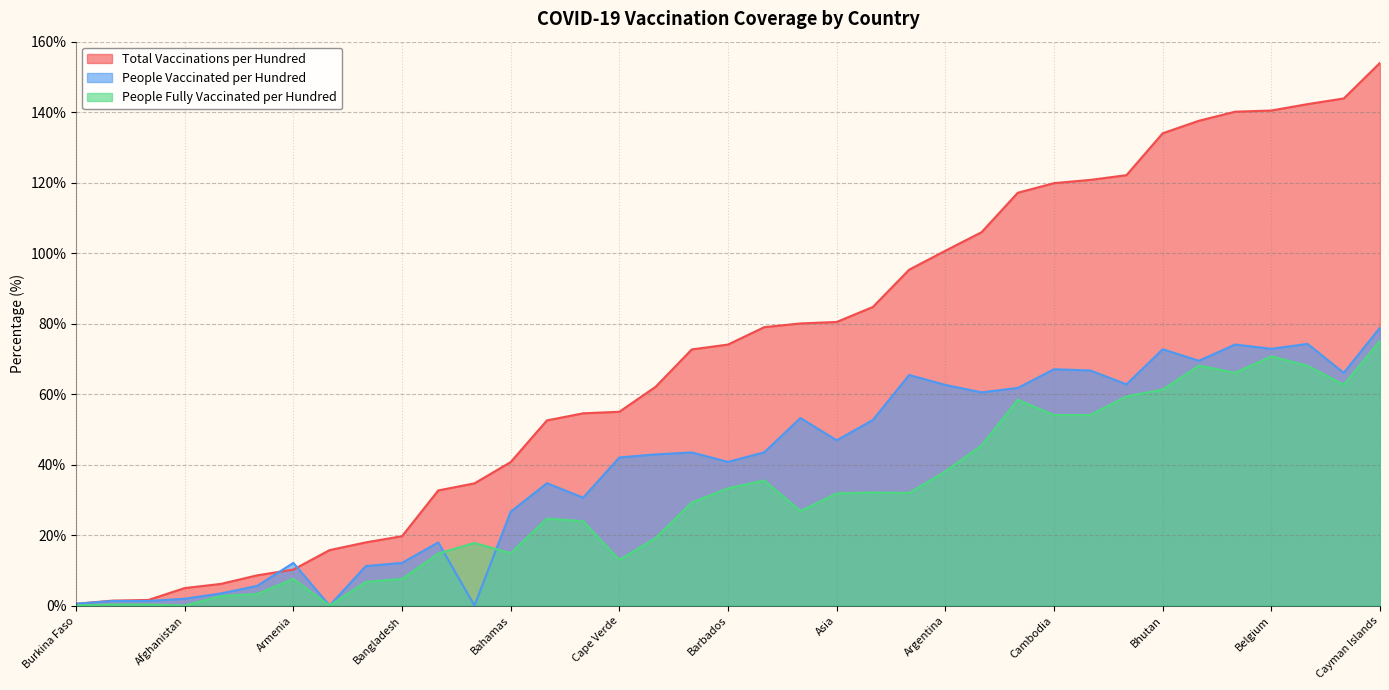

What is the difference between the total_vaccinations_per_hundred values at Australia and Brazil?

10.6